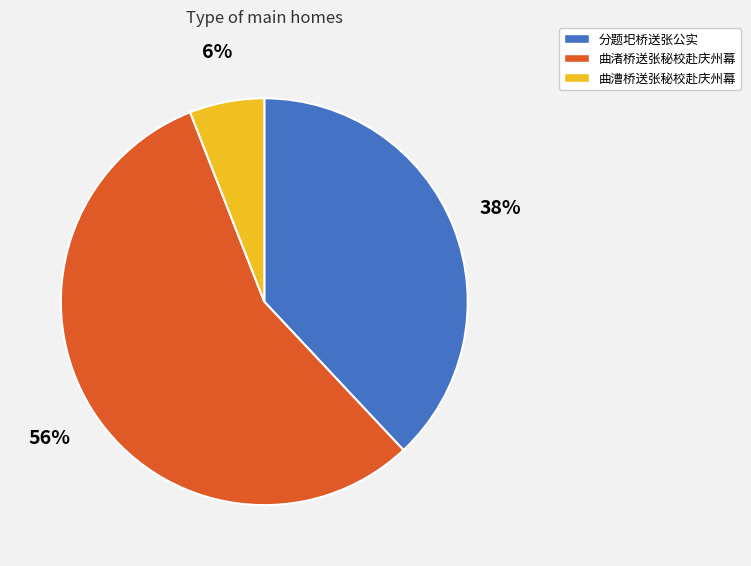

Is it true that 曲漕桥送张秘校赴庆州幕 is 6% of the pie?

True